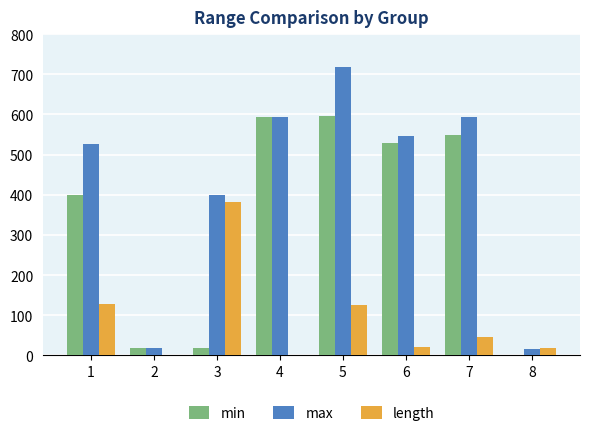

What is the sum of all min values?

2702